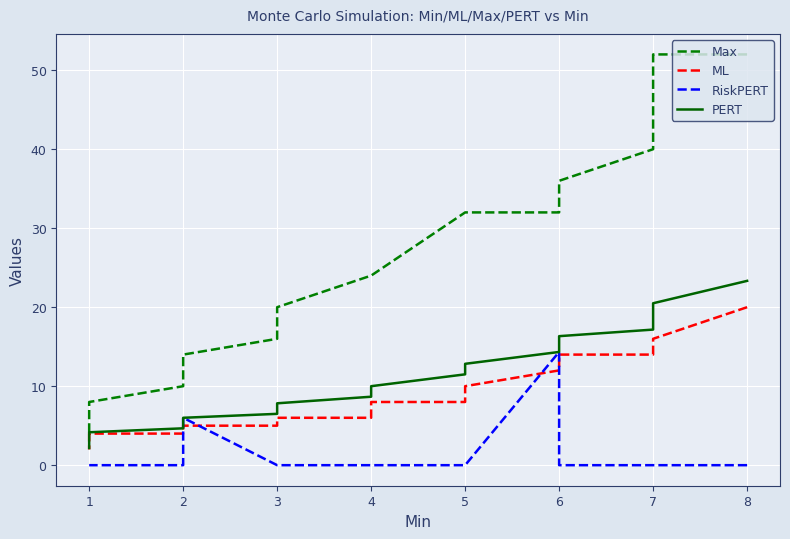

Which series has the largest range (max minus min)?

Max